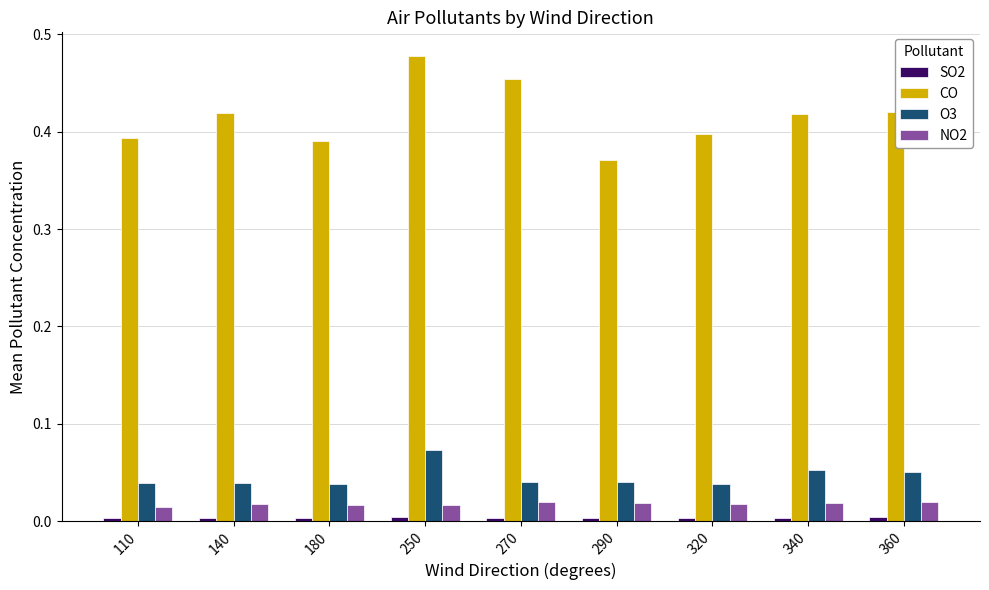

What is the sum of all CO values?

3.7